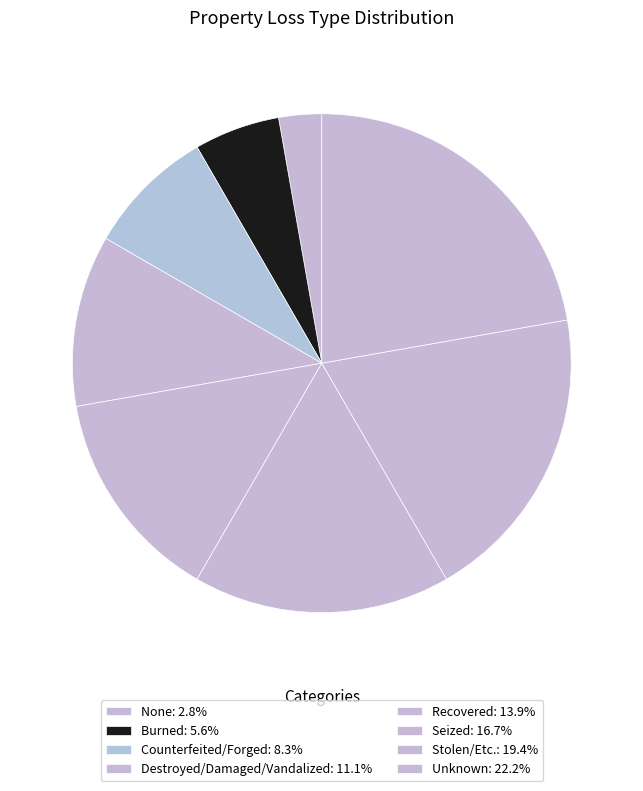

To the nearest percent, what is the average slice percentage?

12%